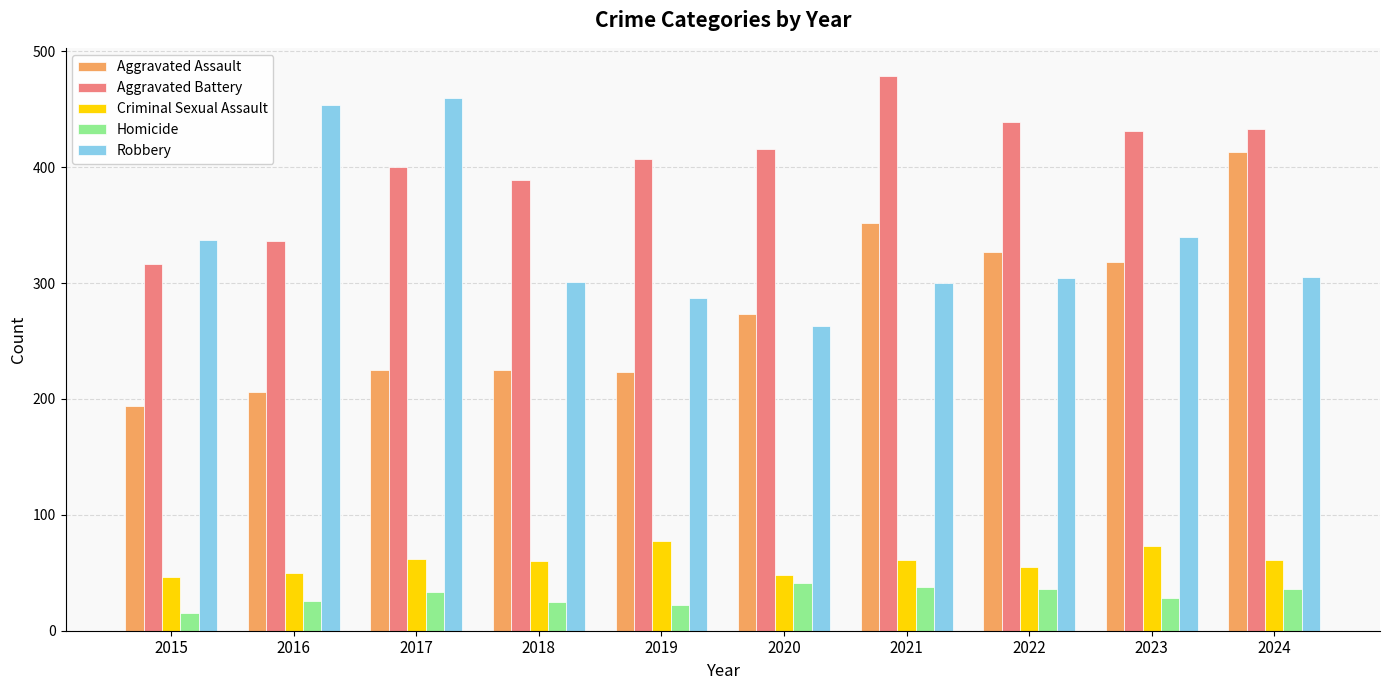

Is the value of Criminal Sexual Assault at 2016 greater than the value of Aggravated Assault at 2023?

No